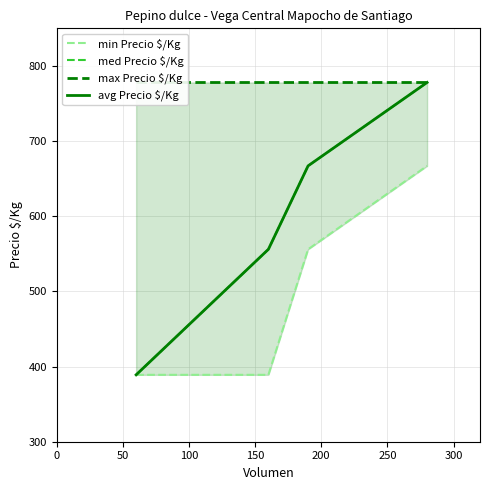

Which series has the widest spread of values?

med Precio $/Kg